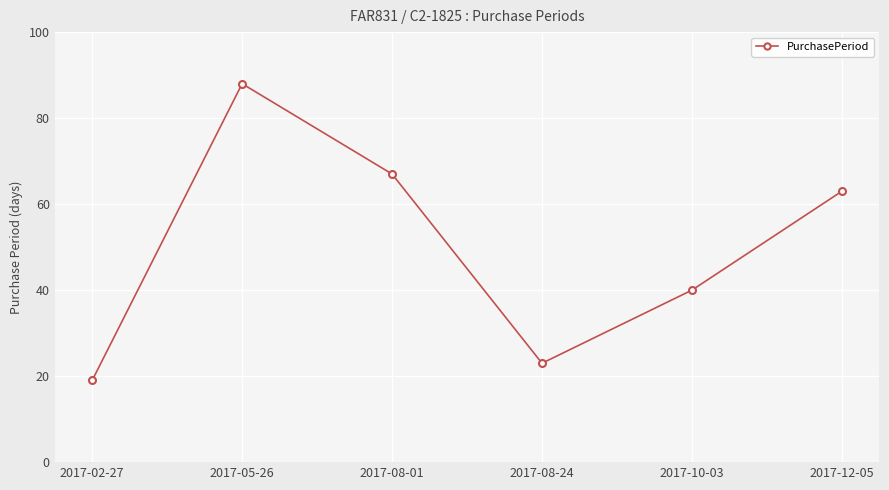

What is the minimum value shown in the chart?

19